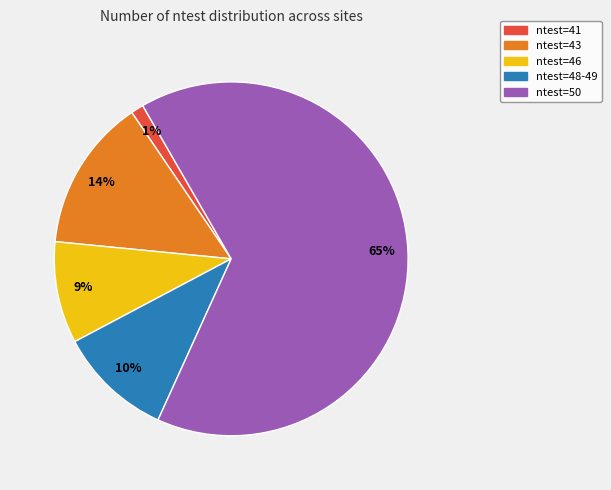

To the nearest percent, what is the average slice percentage?

20%